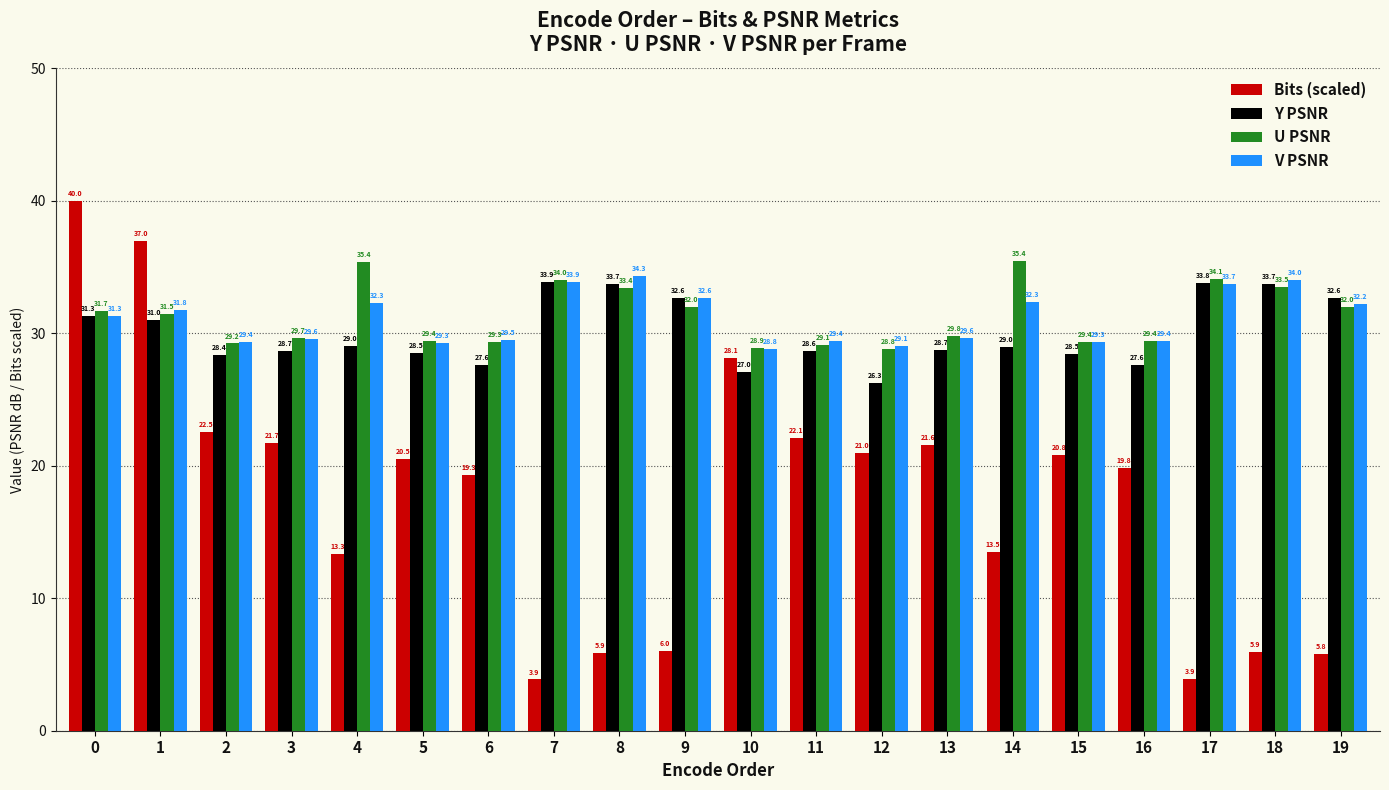

Reading left to right, transcribe all the data shown in this chart.

Bits (scaled): 40.0	37.0	22.5	21.7	13.3	20.5	19.3	3.9	5.9	6.0	28.1	22.1	21.0	21.6	13.5	20.8	19.8	3.9	5.9	5.8
Y PSNR: 31.3	31.0	28.4	28.7	29.0	28.5	27.6	33.9	33.7	32.6	27.0	28.6	26.3	28.7	29.0	28.5	27.6	33.8	33.7	32.6
U PSNR: 31.7	31.5	29.2	29.7	35.4	29.4	29.3	34.0	33.4	32.0	28.9	29.1	28.8	29.8	35.4	29.4	29.4	34.1	33.5	32.0
V PSNR: 31.3	31.8	29.4	29.6	32.3	29.3	29.5	33.9	34.3	32.6	28.8	29.4	29.1	29.6	32.3	29.3	29.4	33.7	34.0	32.2